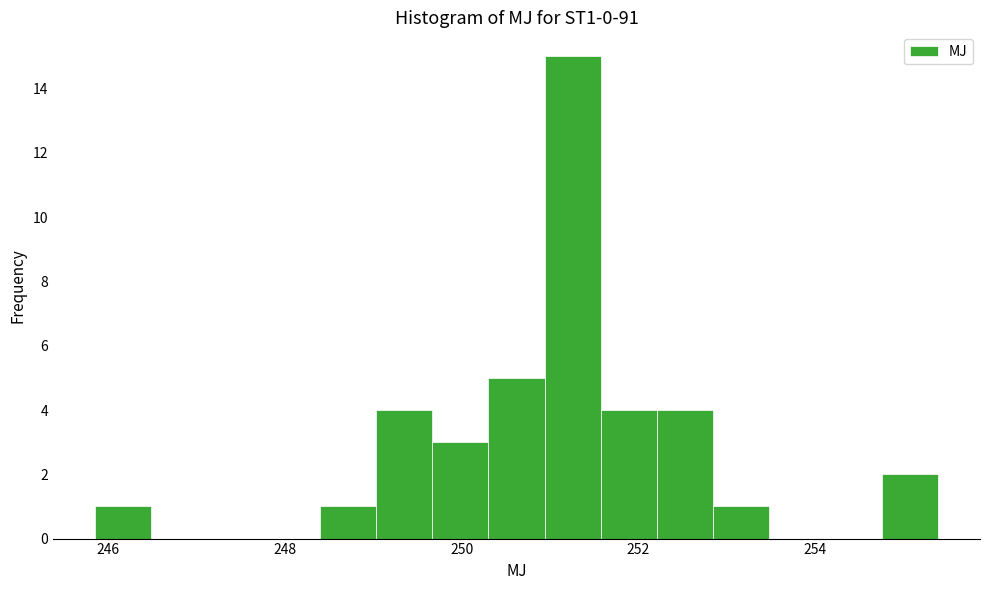

Around what value on the x-axis is the tallest bar? Give the approximate position of its centre, as read against the axis.

251.2